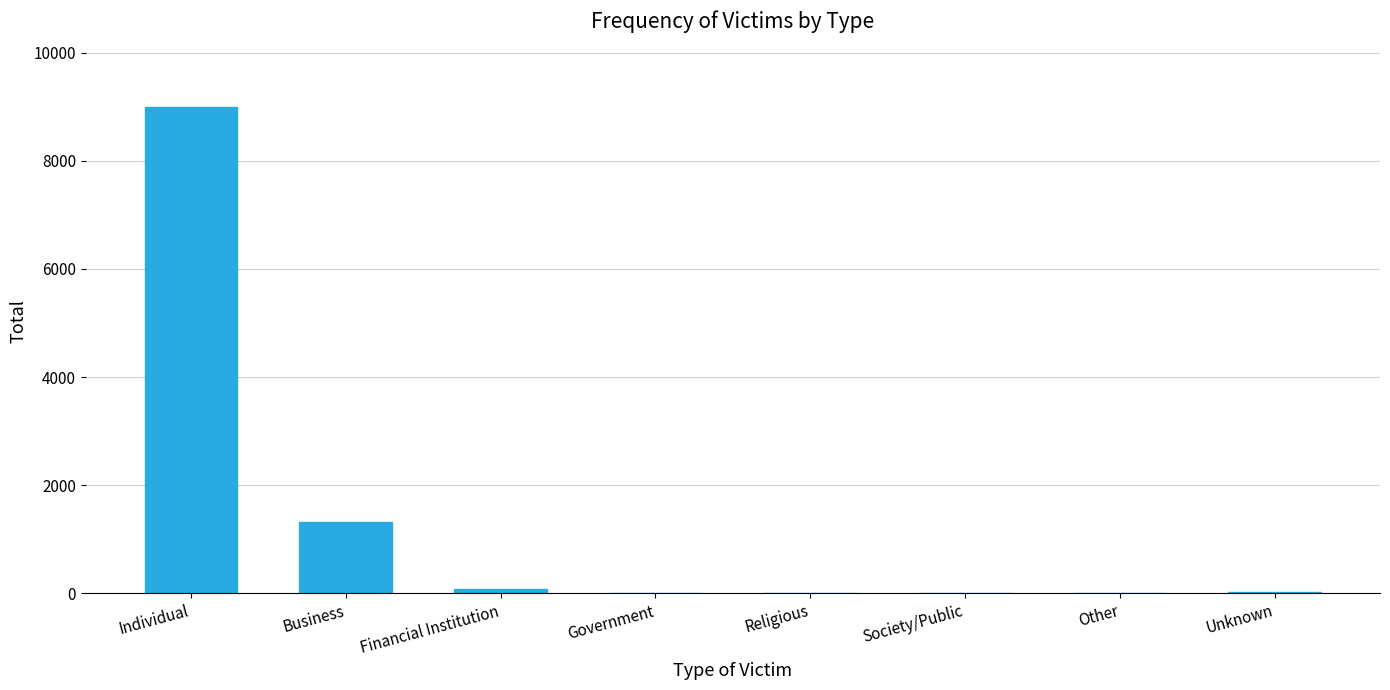

What is the sum of the values at Business and Individual?

10322